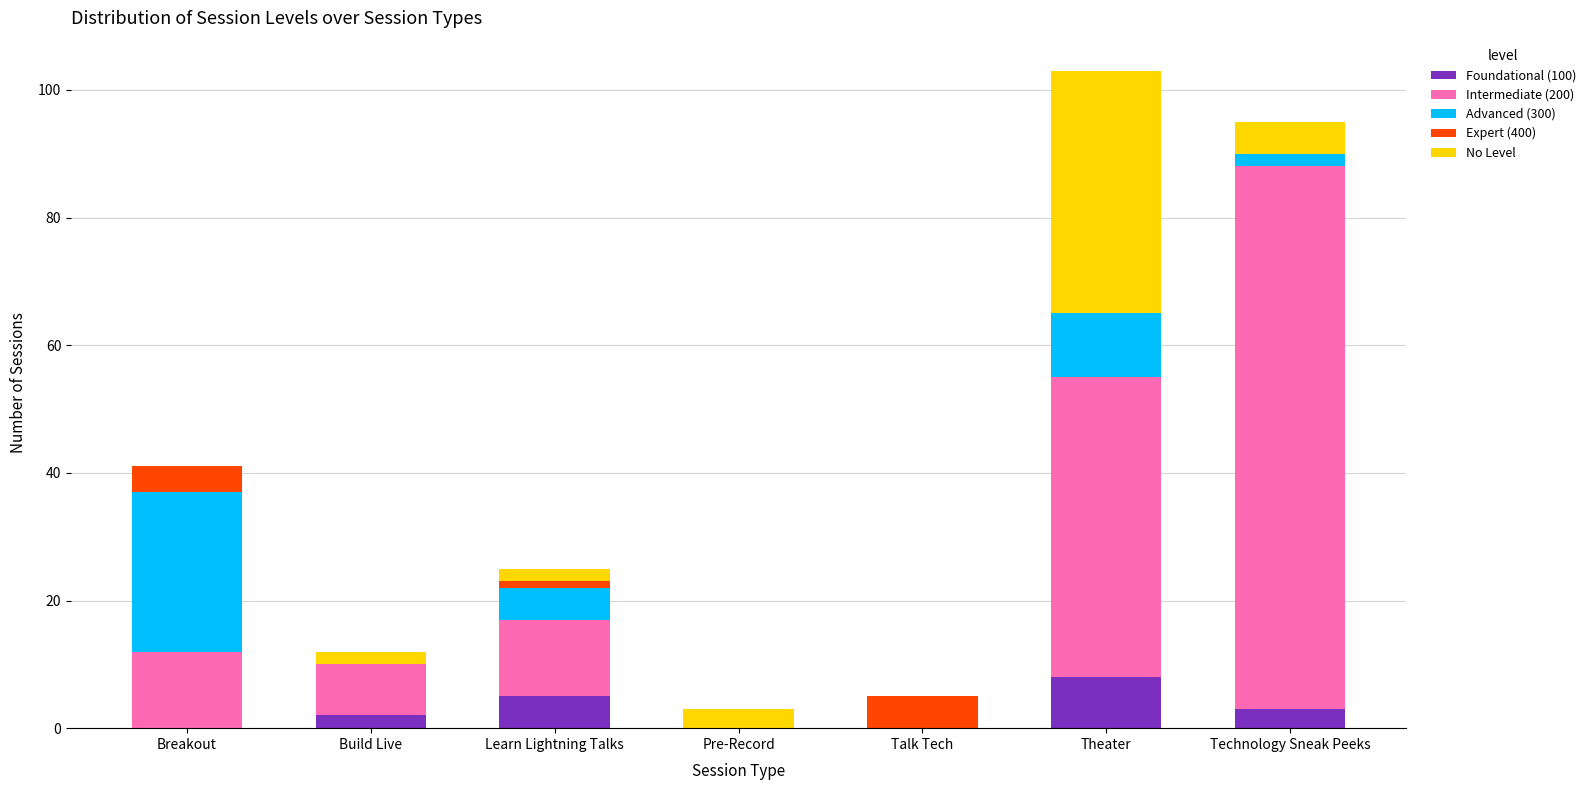

What is the maximum value for Foundational (100)?

8